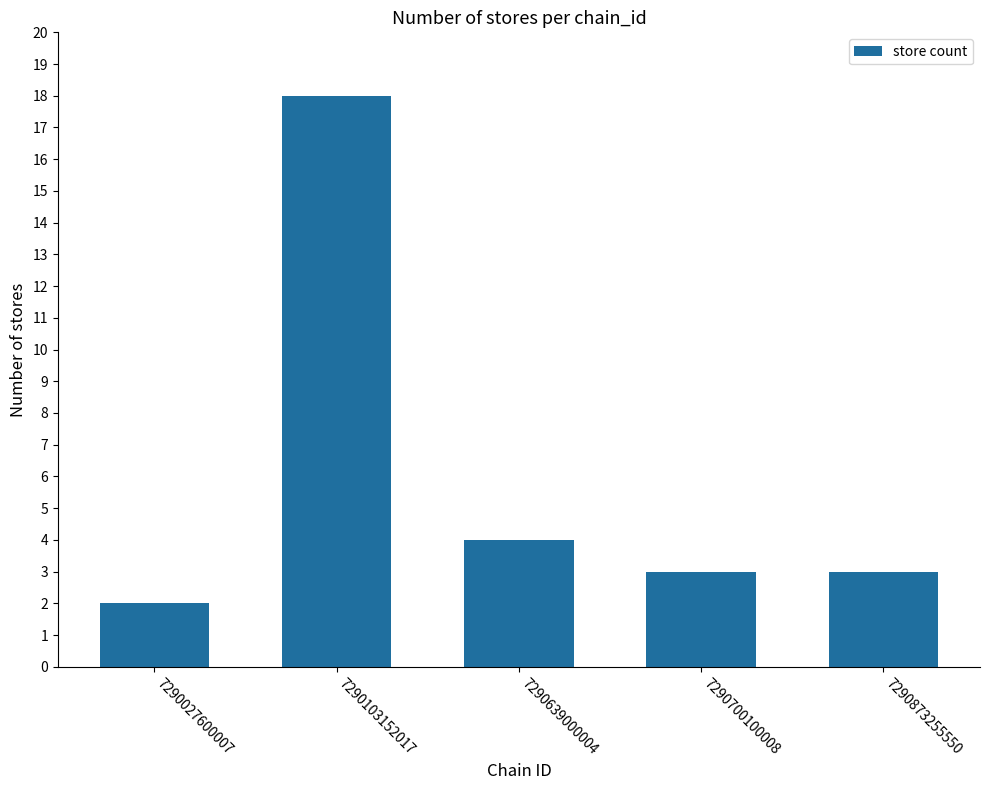

Is it true that the value at 7290027600007 is 3?

False